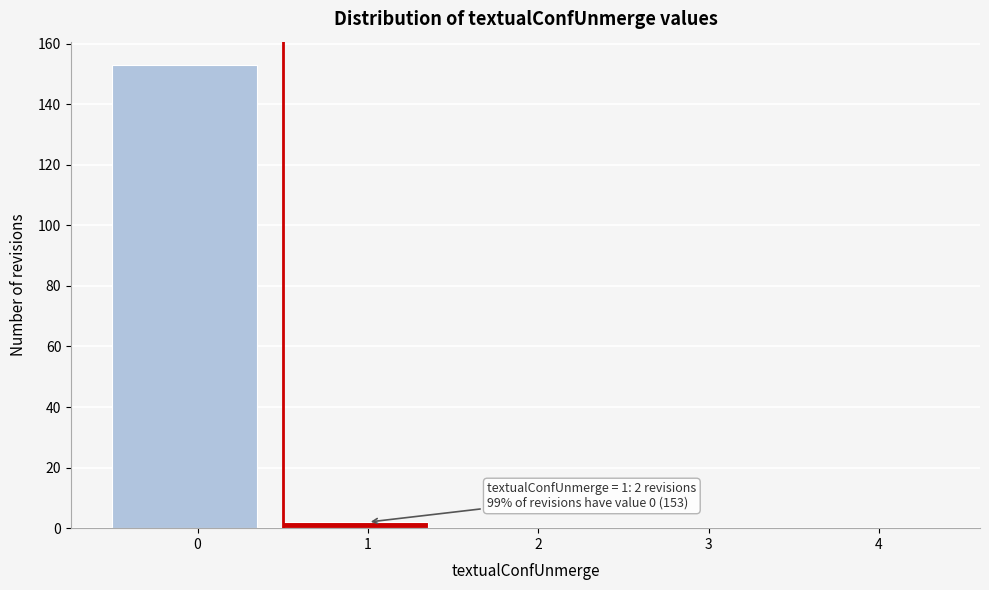

Reading left to right, what are all the values shown in this chart?

0=153	1=2	2=0	3=0	4=0